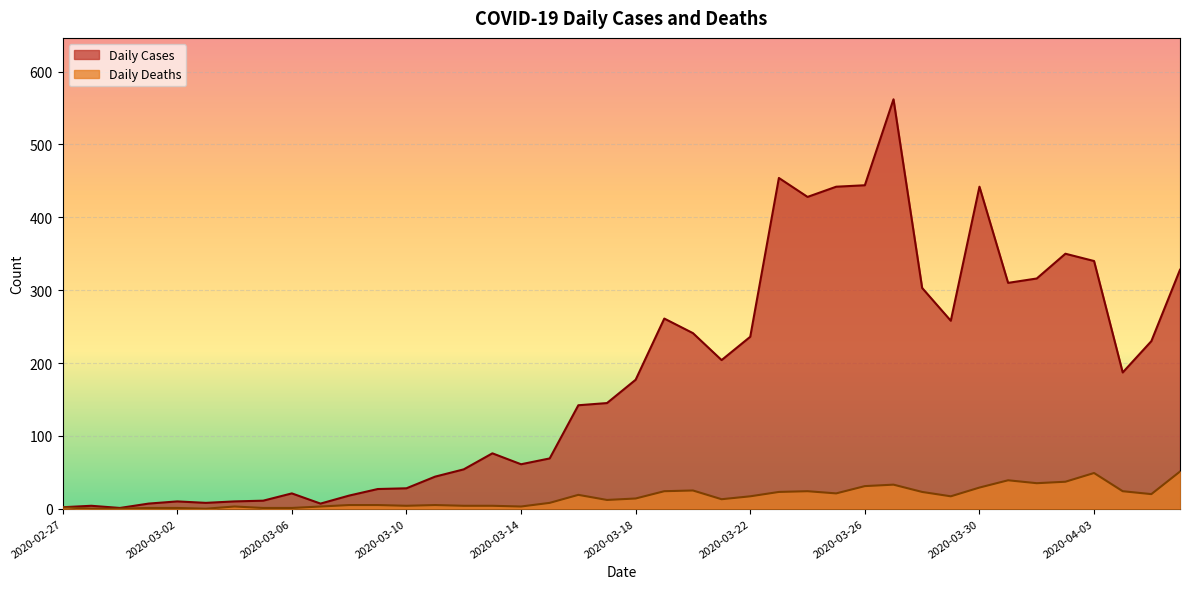

What is the label of the 2nd point from the right?

2020-04-05